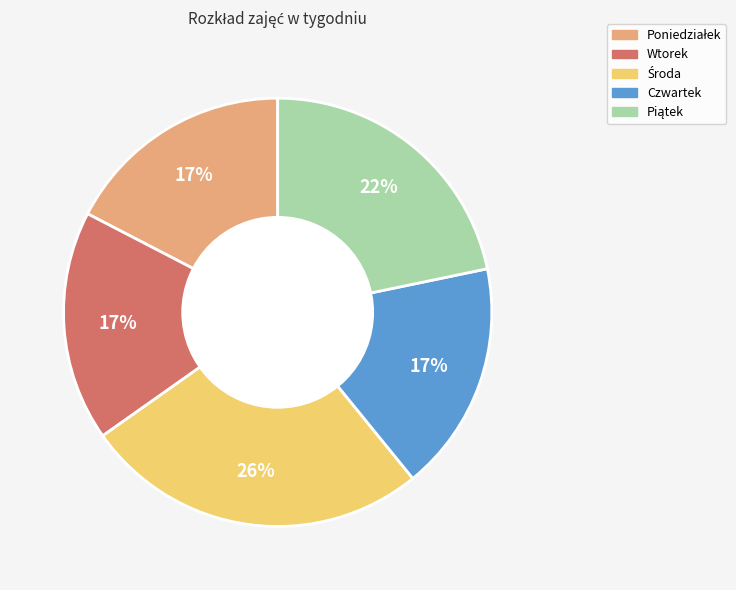

Is Wtorek the majority of the pie?

No